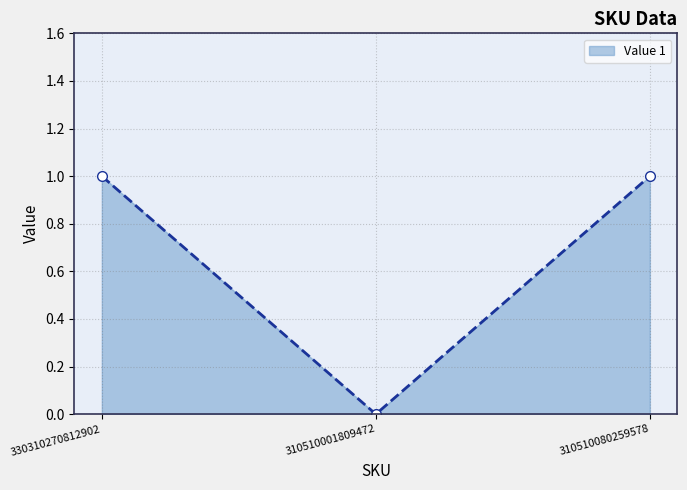

How many lines are shown in the chart?

1